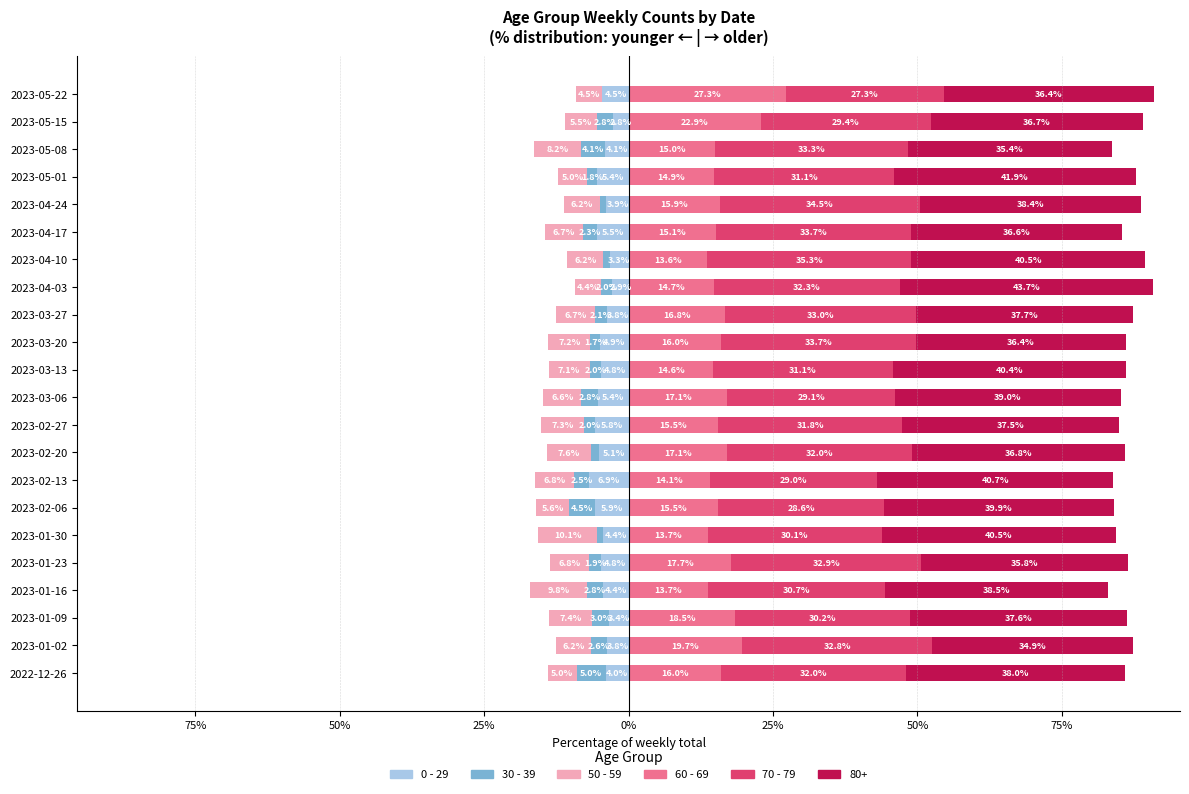

Which series has the widest spread of values?

60 - 69